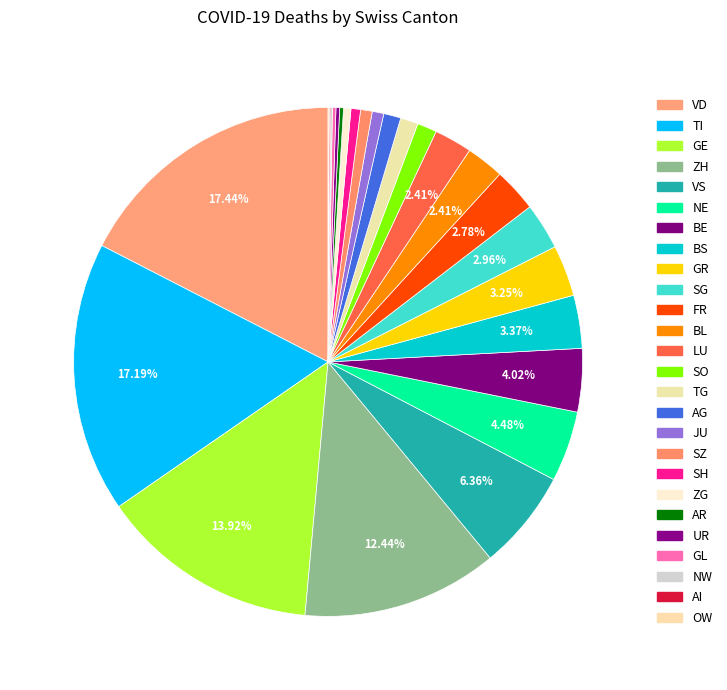

Rank the categories by value from lowest to highest.

OW, AI, NW, GL, UR, AR, ZG, SH, JU, SZ, AG, TG, SO, BL, LU, FR, SG, GR, BS, BE, NE, VS, ZH, GE, TI, VD